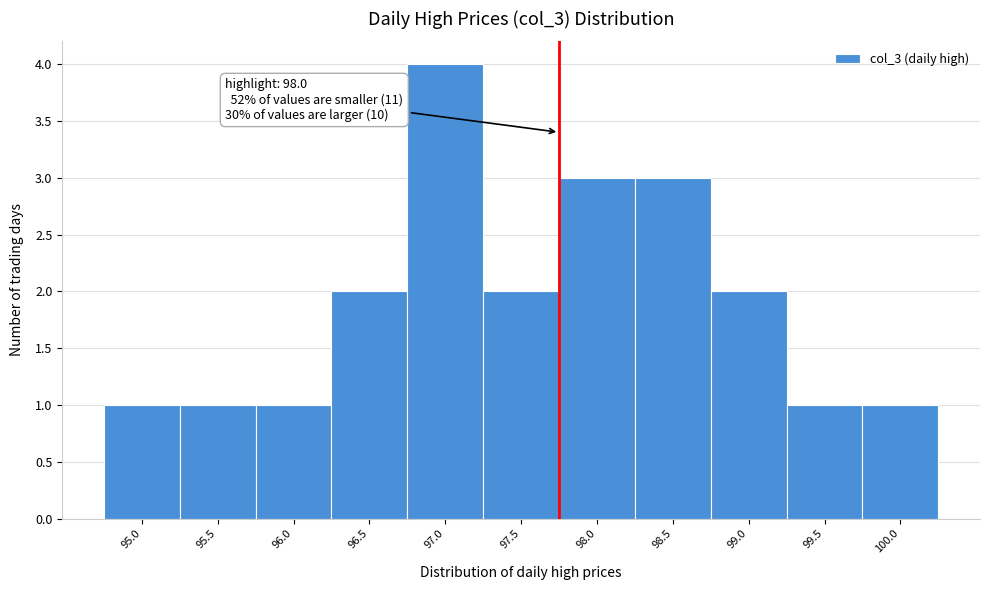

Reading right to left, extract all data points from this chart.

1	1	2	3	3	2	4	2	1	1	1